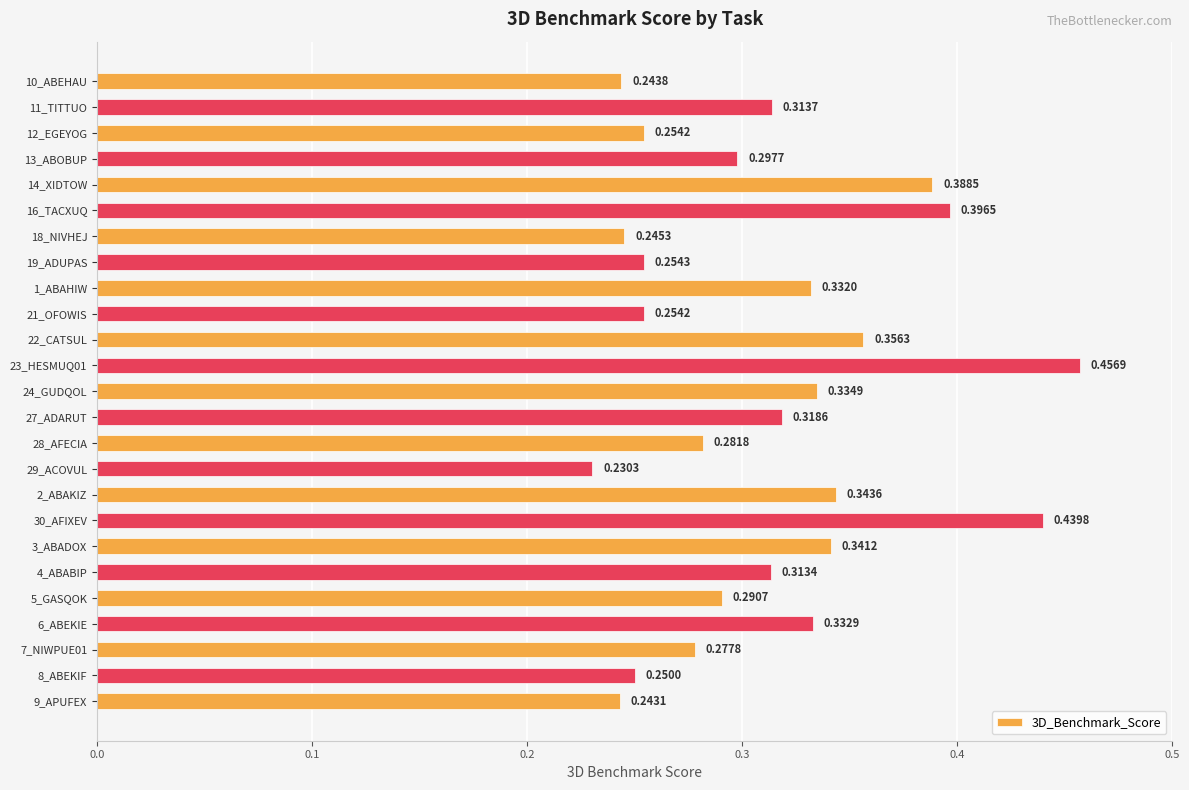

What is the sum of all values?

7.8